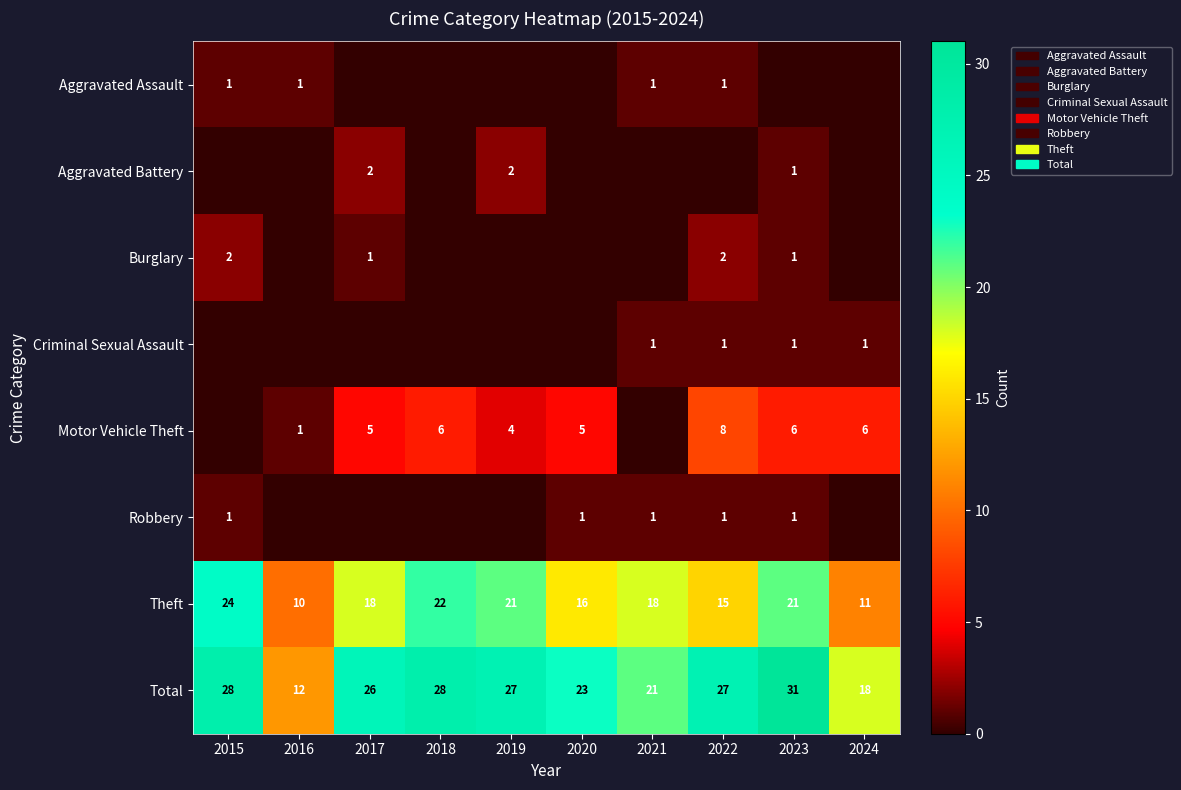

Is the value of Total at 2019 greater than the value of Burglary at 2017?

Yes